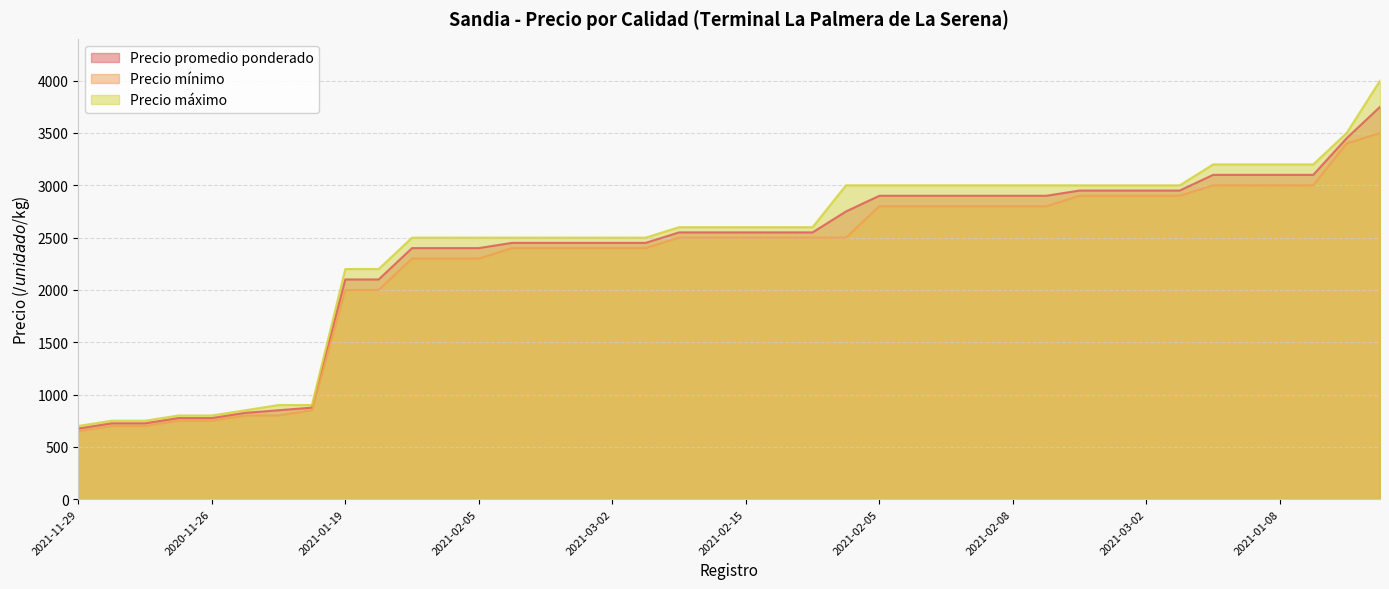

True or false: Precio promedio ponderado has a value of 850 at 2021-10-13 Primera.

True